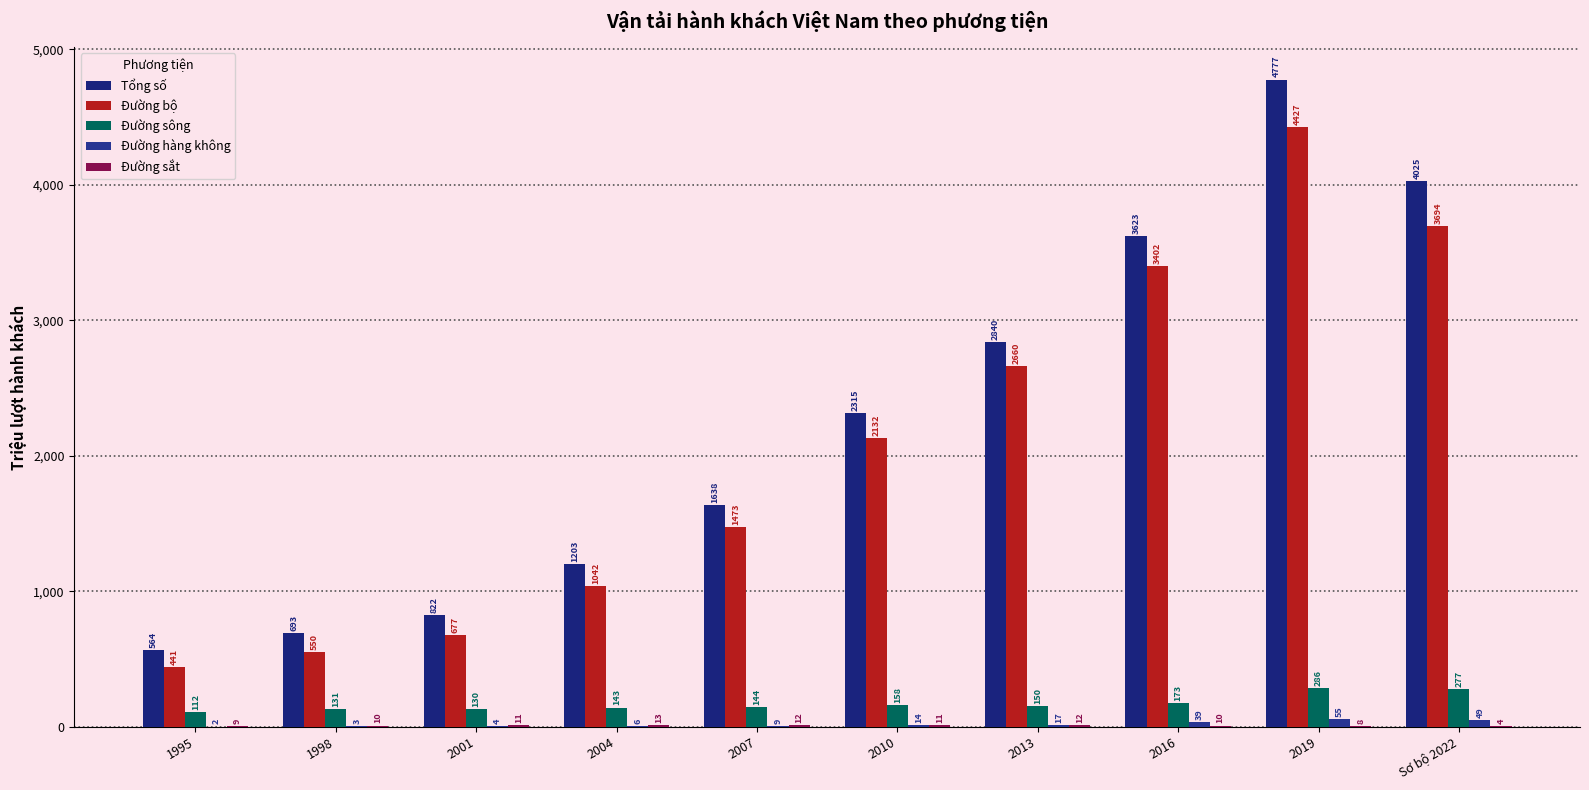

Reading left to right, what are all the values shown in this chart?

Tổng số: 564.4	693.0	821.8	1202.9	1638.0	2315.2	2839.9	3623.2	4776.7	4025.0
Đường bộ: 441.3	549.9	677.3	1041.9	1473.0	2132.3	2660.5	3401.9	4427.3	3694.4
Đường sông: 111.9	130.8	130.0	142.6	144.5	157.5	150.4	172.9	286.3	277.1
Đường hàng không: 2.4	2.6	3.9	5.5	8.9	14.2	16.9	38.6	55.1	49.0
Đường sắt: 8.8	9.7	10.6	12.9	11.6	11.2	12.1	9.8	8.0	4.5